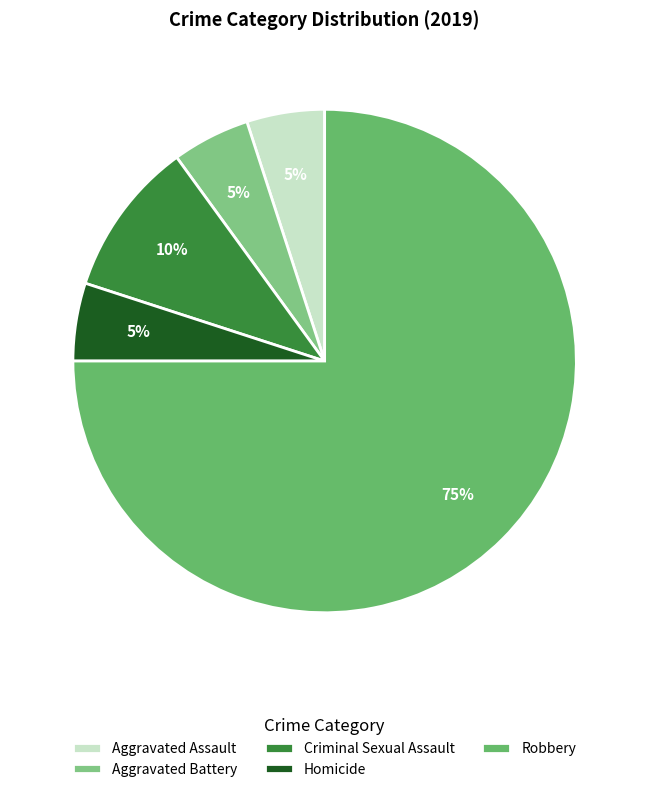

What percentage is the Robbery slice, to the nearest percent?

75%